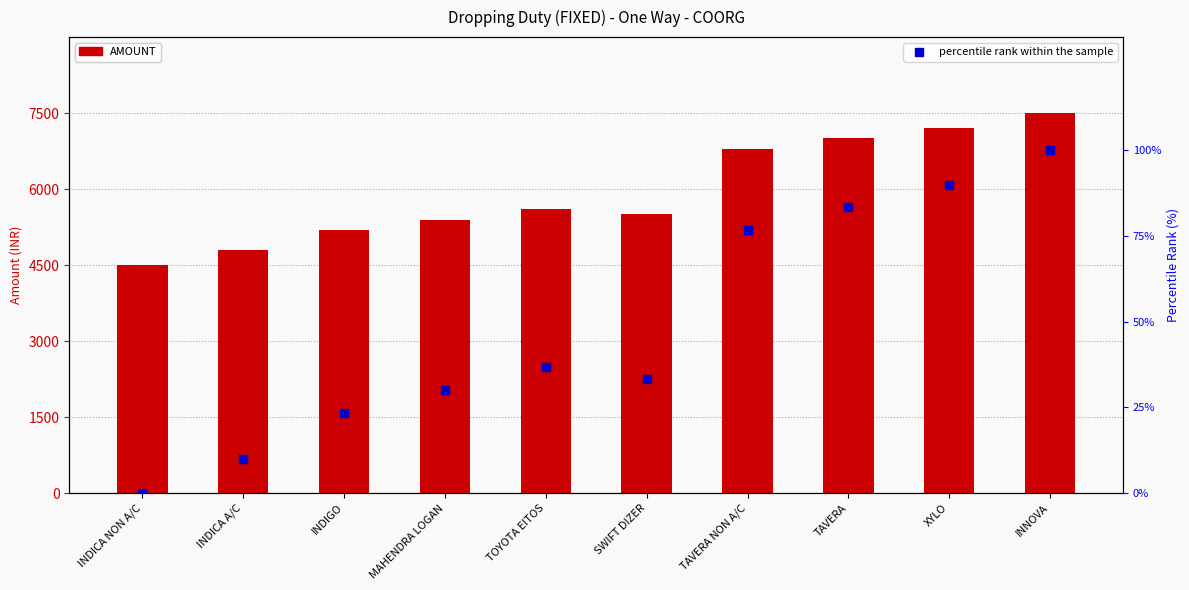

Which series has the largest Y range (max minus min)?

AMOUNT